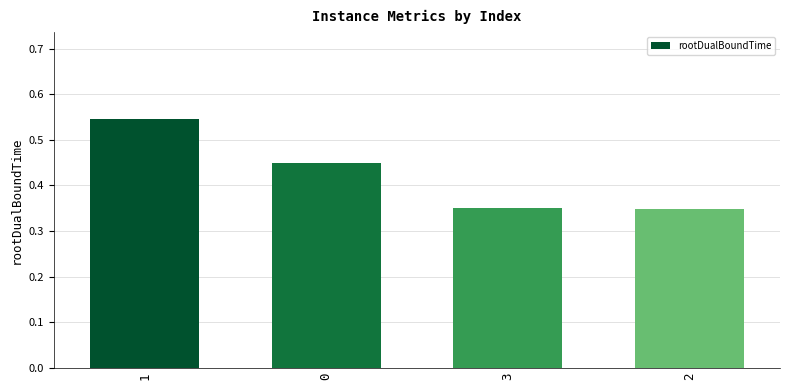

What is the label of the 4th bar from the left?

2